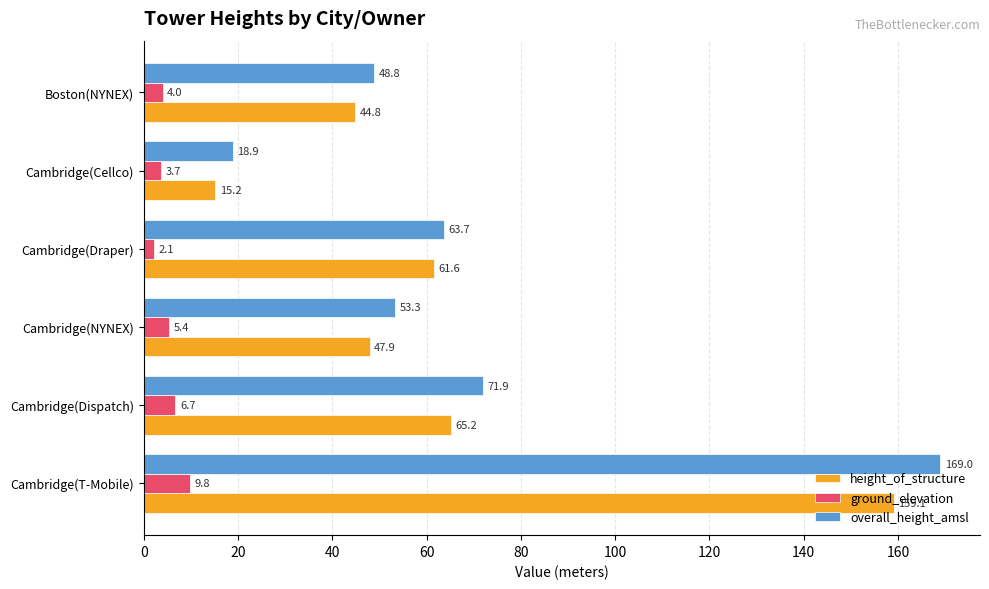

At which label is ground_elevation closest to 5?

Cambridge(NYNEX)